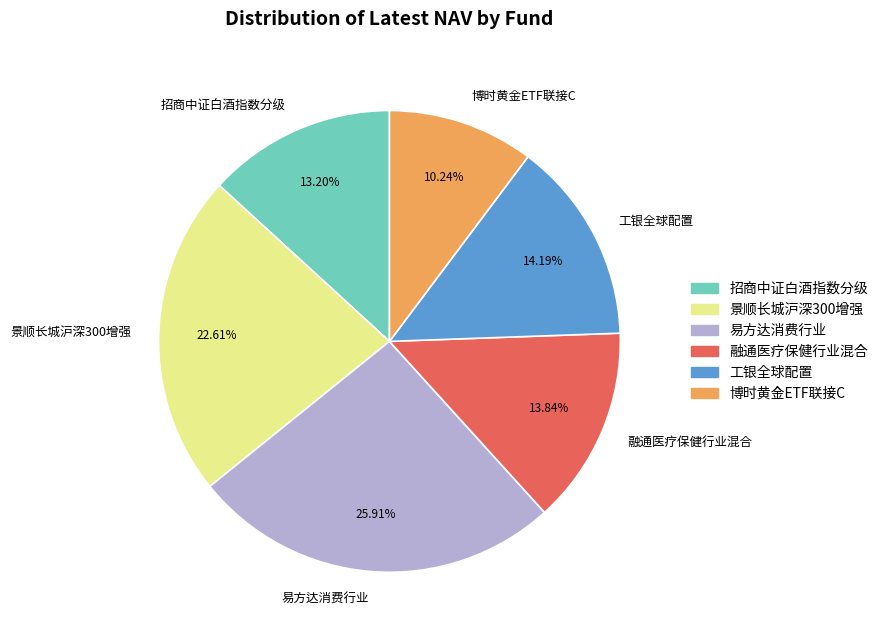

To the nearest percent, what is the combined percentage of 易方达消费行业 and 博时黄金ETF联接C?

36%